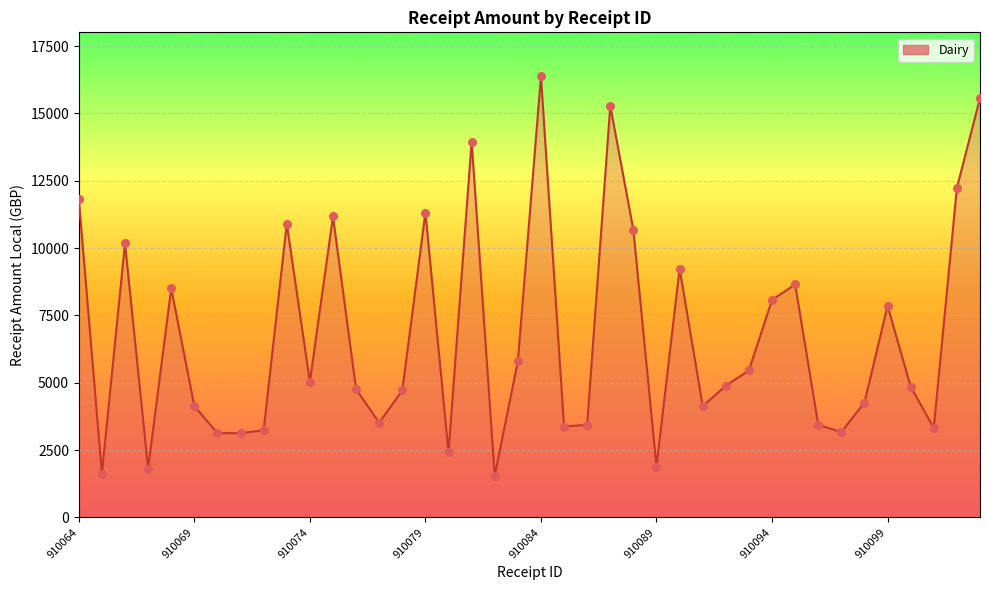

What is the difference between the maximum and minimum values?

14819.6